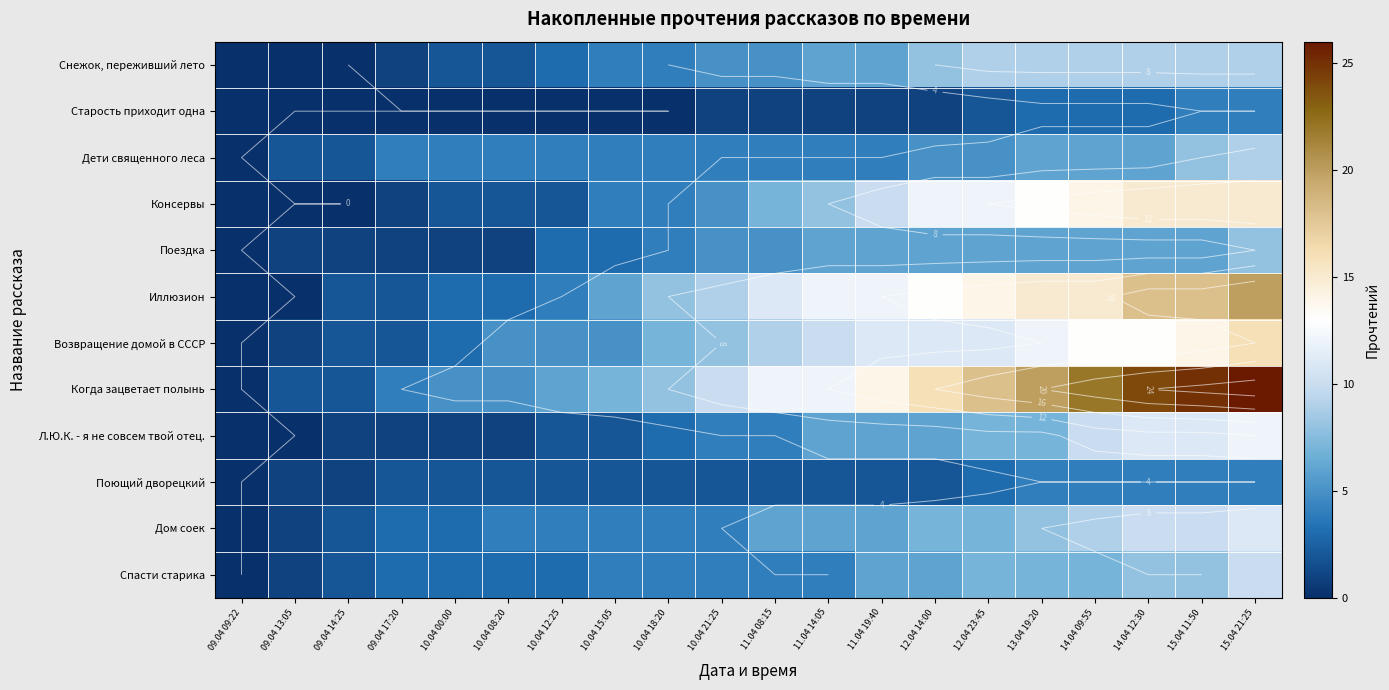

What is the sum of all Когда зацветает полынь values?

238